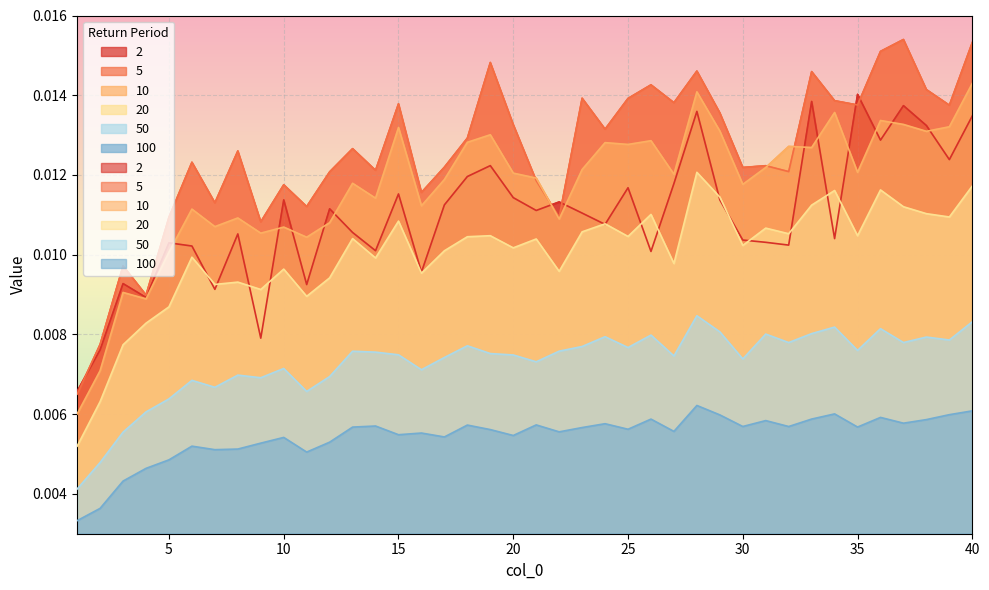

True or false: 50 has more than 2 interior local peaks.

True